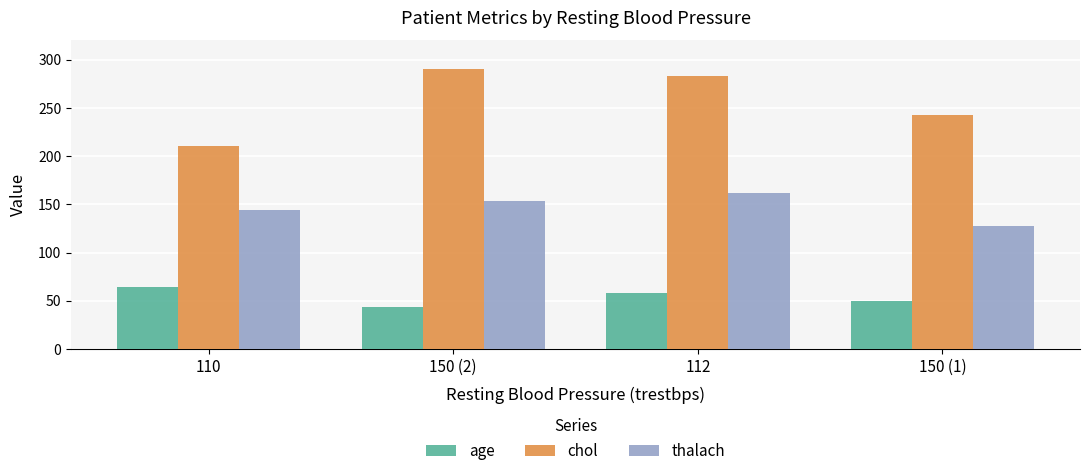

How many series are shown in this chart?

3